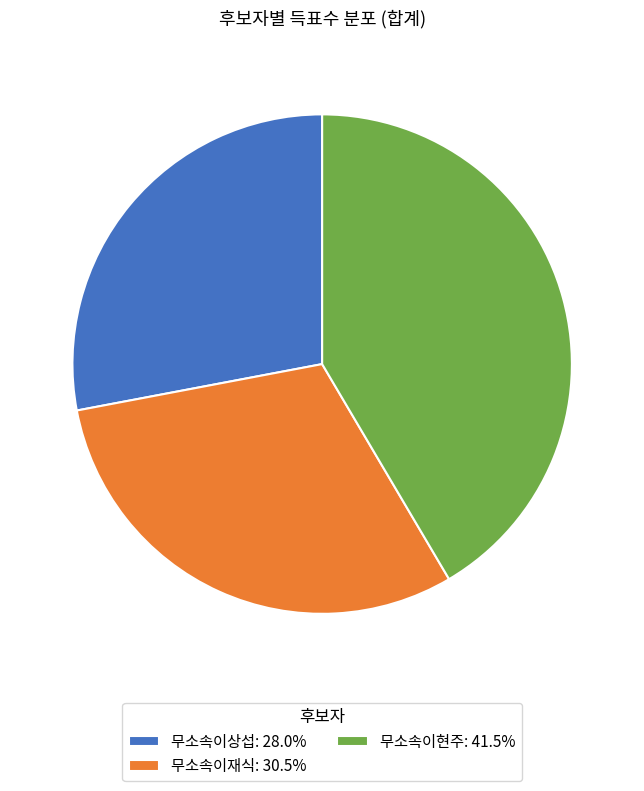

Combined, do 무소속이현주 and 무소속이재식 account for over 50%?

Yes